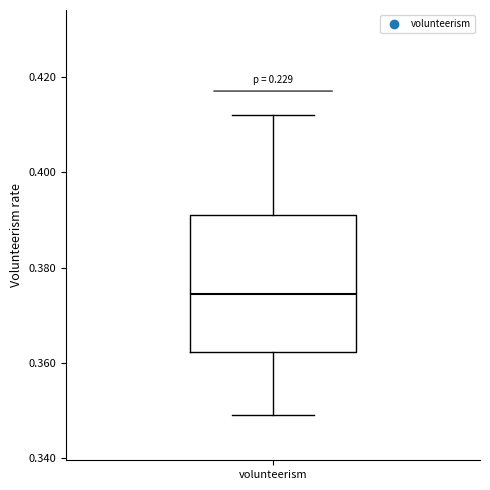

Transcribe this box plot: give where the median line is, the range the box spans, and where the two whiskers end, as read against the y-axis. The values are not printed on the chart, so give them approximately, as read against the axis.

median 0.374, box 0.362 to 0.392, whiskers 0.350 to 0.412